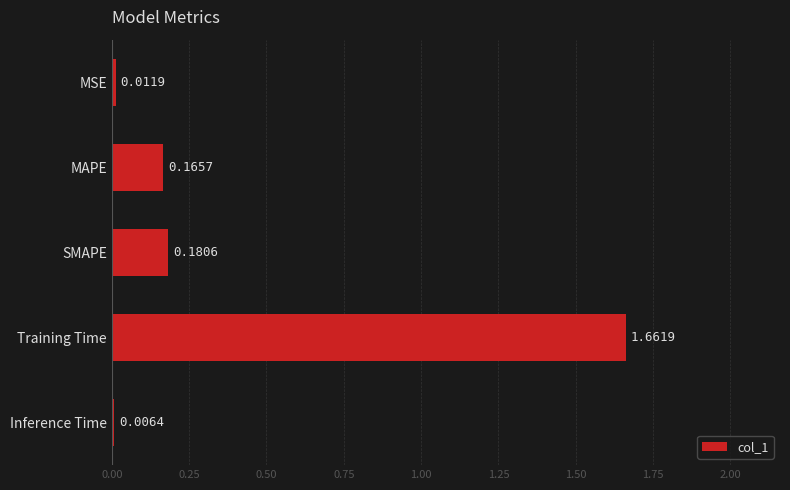

Which label corresponds to the largest value in the chart?

Training Time